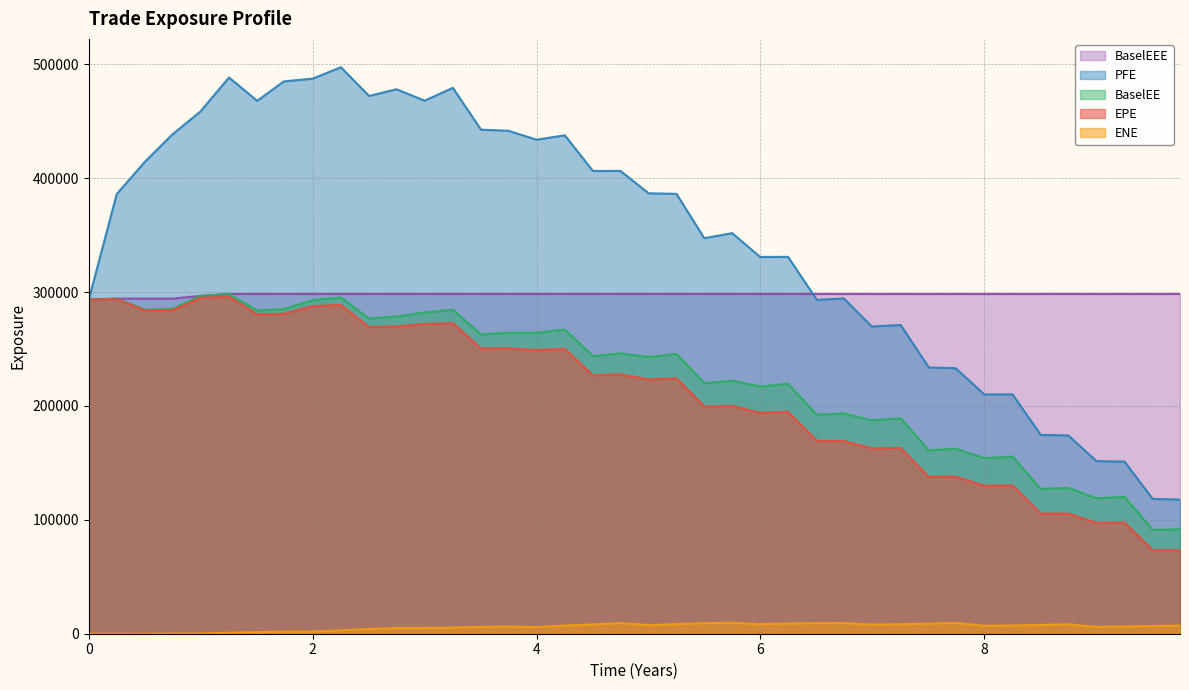

True or false: BaselEE has a value of 91755.7 at 9.74795.

True